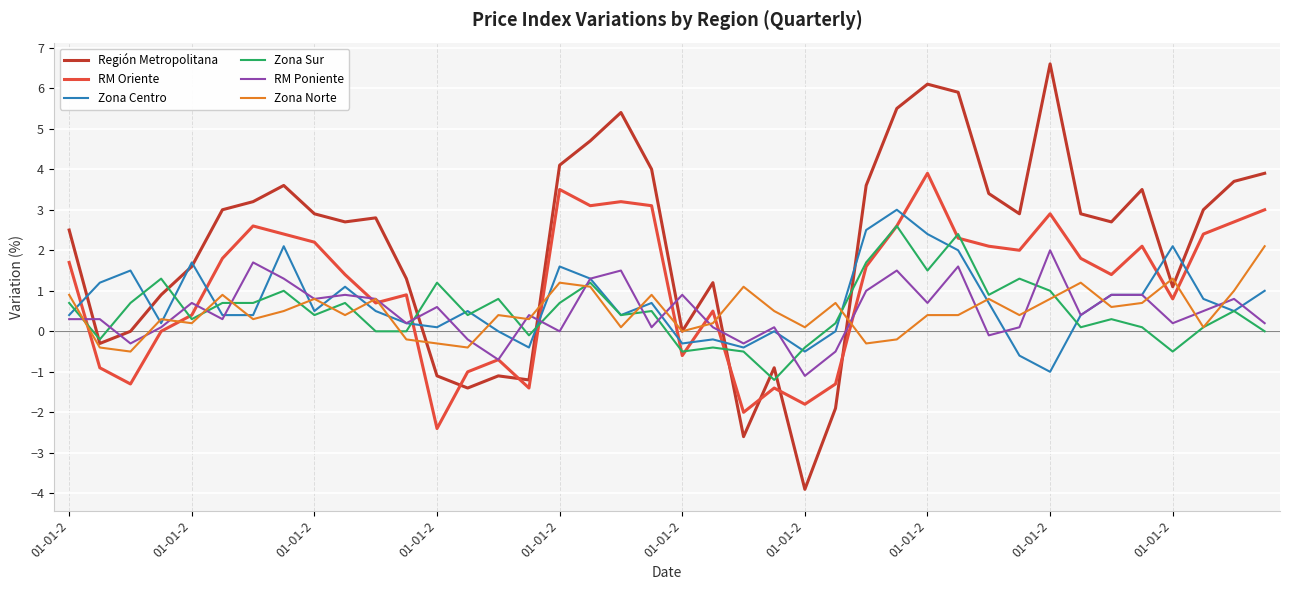

At how many categories does at least one series exceed 1?

33